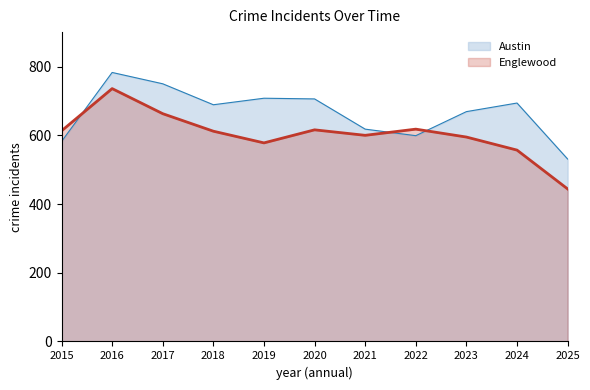

What is the sum of the Englewood values at 2025 and 2017?

1107